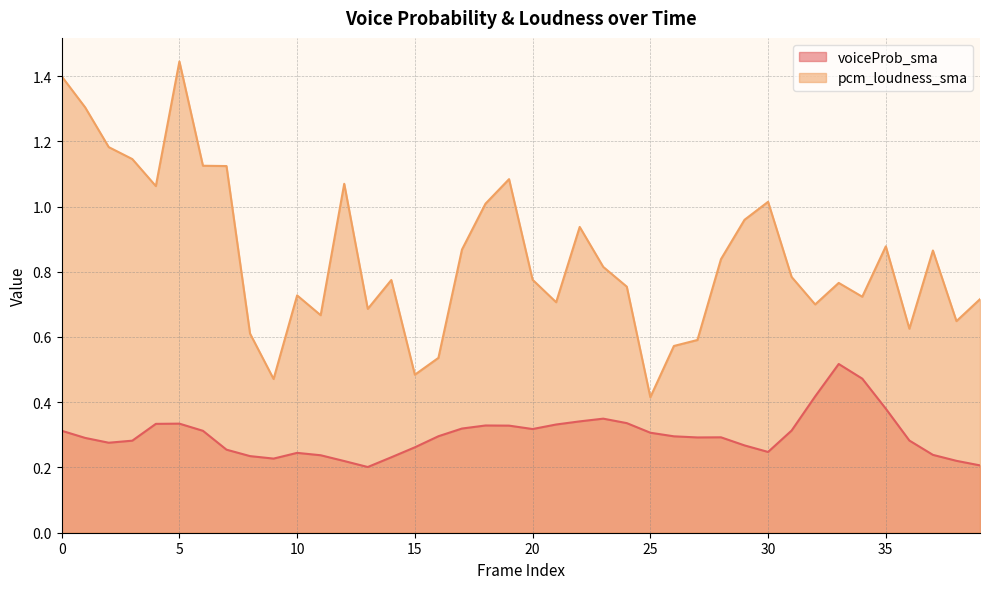

What is the difference between the pcm_loudness_sma values at 17 and 39?

0.2